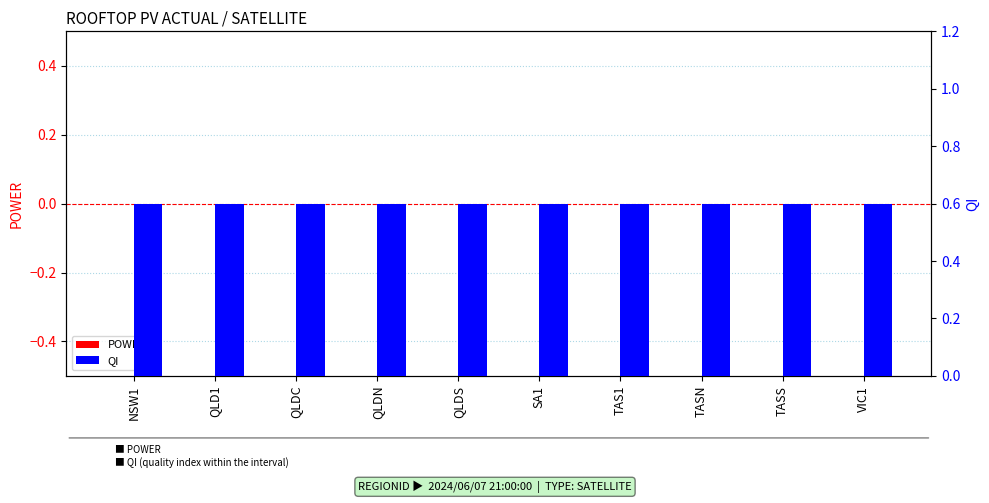

Reading left to right, list all the values displayed in this chart.

POWER: 0.0	0.0	0.0	0.0	0.0	0.0	0.0	0.0	0.0	0.0
QI: 0.6	0.6	0.6	0.6	0.6	0.6	0.6	0.6	0.6	0.6